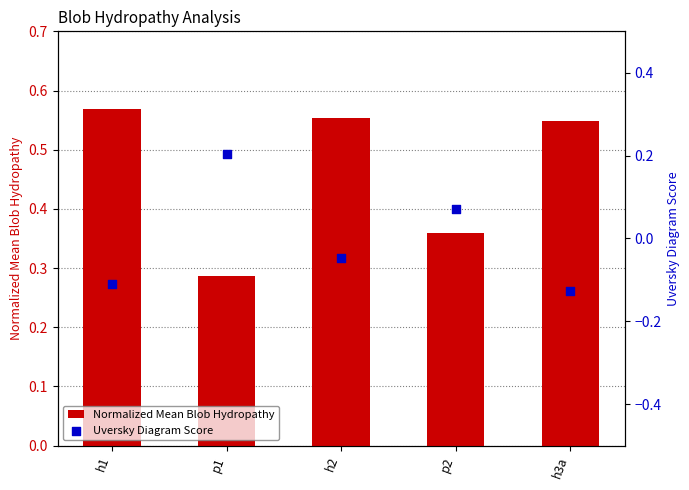

Is the value of Normalized Mean Blob Hydropathy at h2 greater than the value of Uversky Diagram Score at p1?

Yes